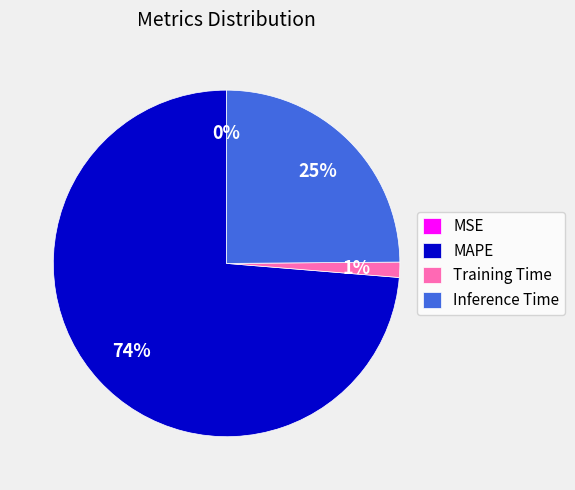

True or false: Training Time accounts for 1% of the total.

True